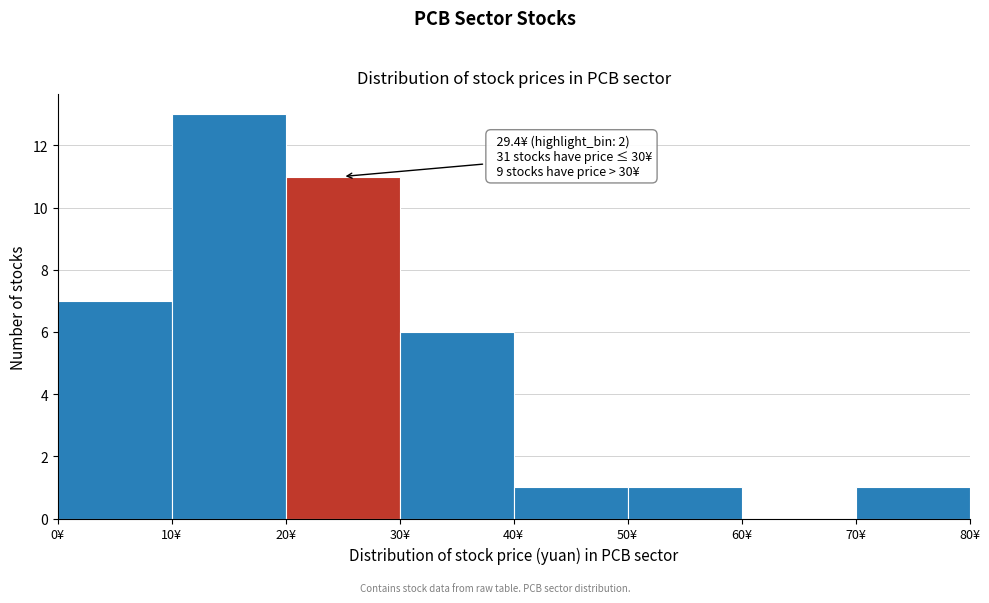

Which range on the x-axis has the tallest bar?

10 to 20